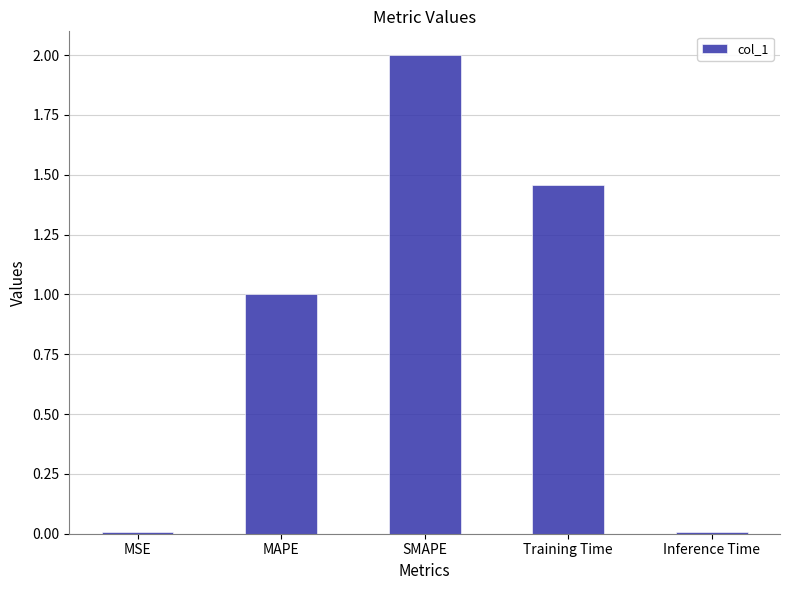

What is the average value?

0.9